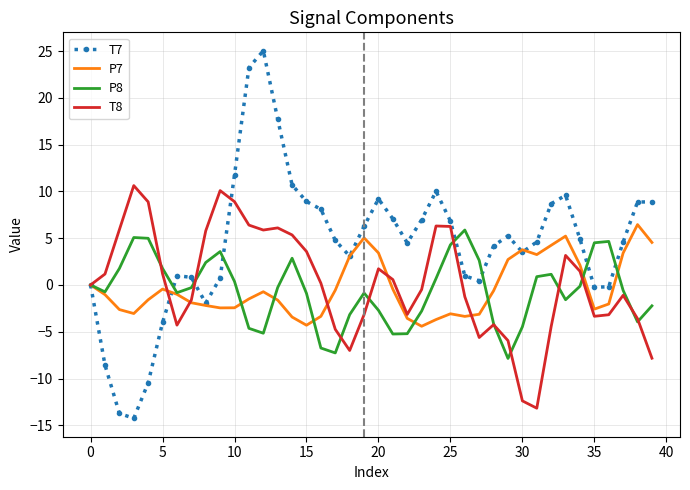

Which series has the largest range (max minus min)?

T7